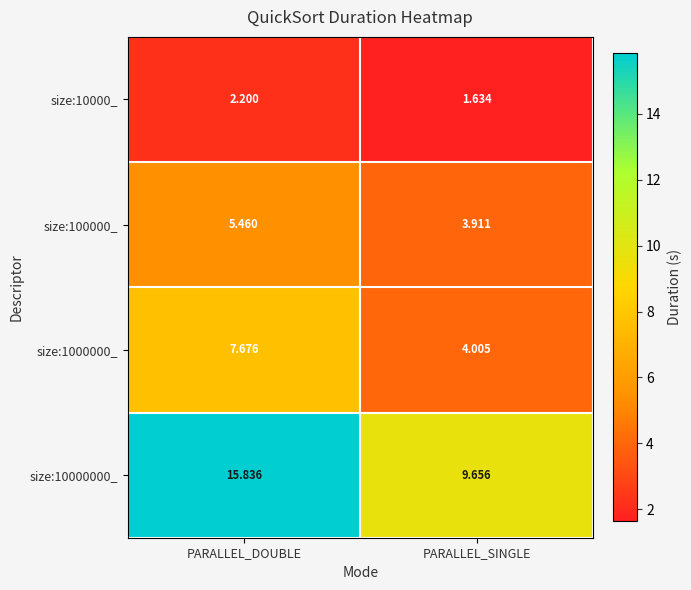

Rank the categories by size:10000_ value from highest to lowest.

PARALLEL_DOUBLE, PARALLEL_SINGLE